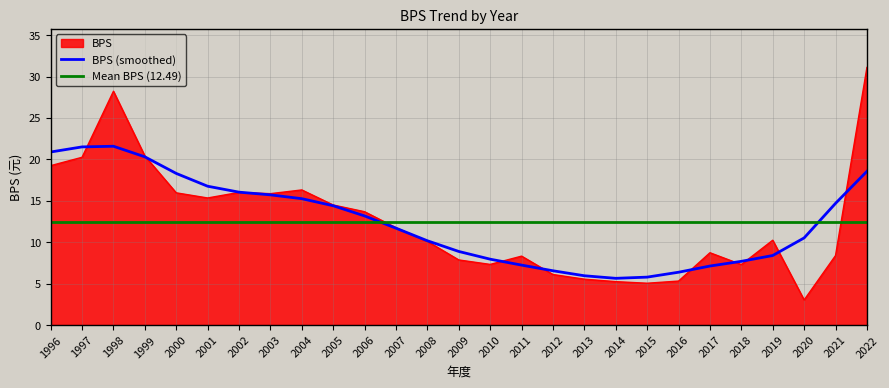

Where is the data nearest to the value 17?

2004